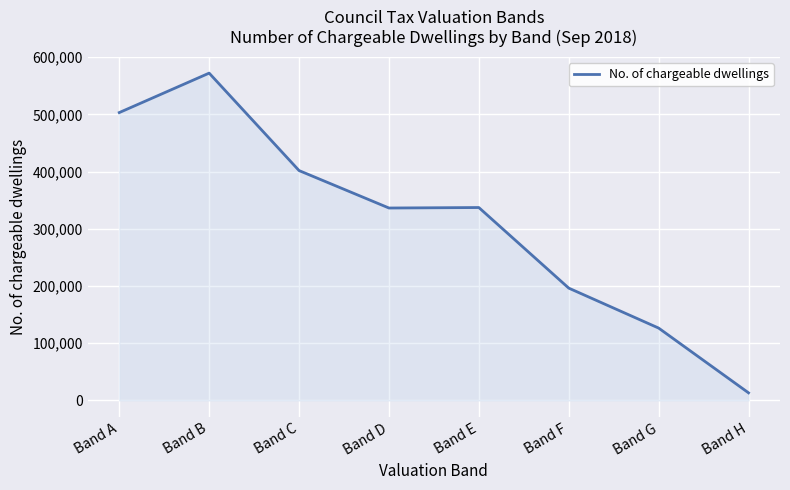

What is the change in value from Band C to Band H?

-388507